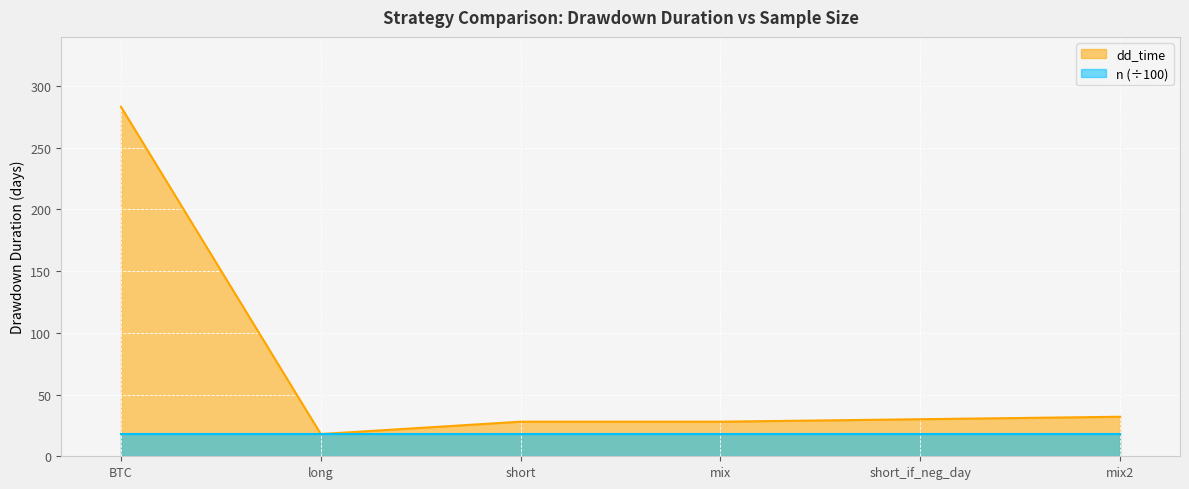

Which series has the largest total across all categories?

dd_time